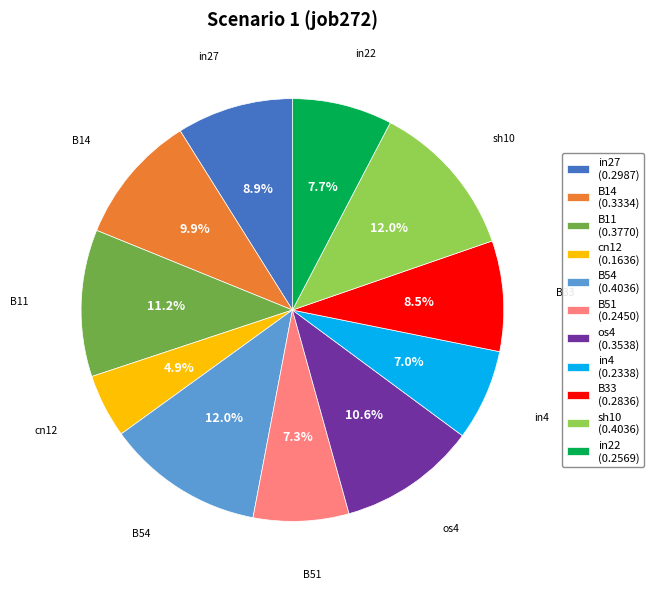

Is it true that in22 is 14% of the pie?

False